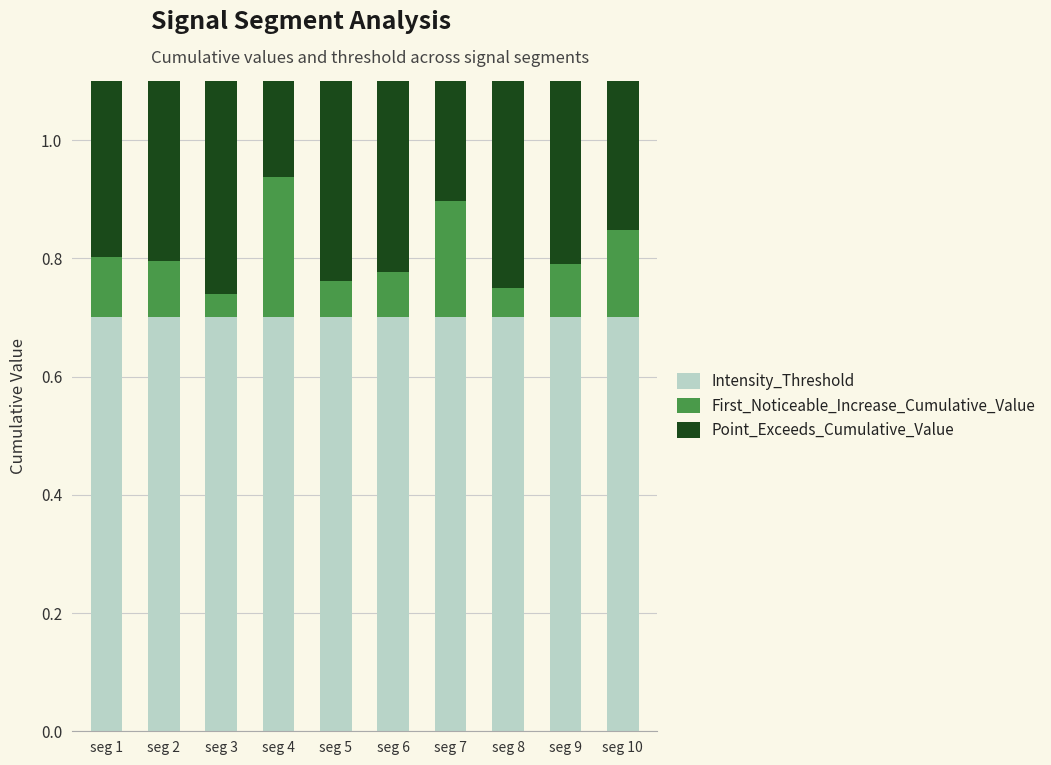

The Intensity_Threshold series shows 0.7 at seg 5. True or false?

True